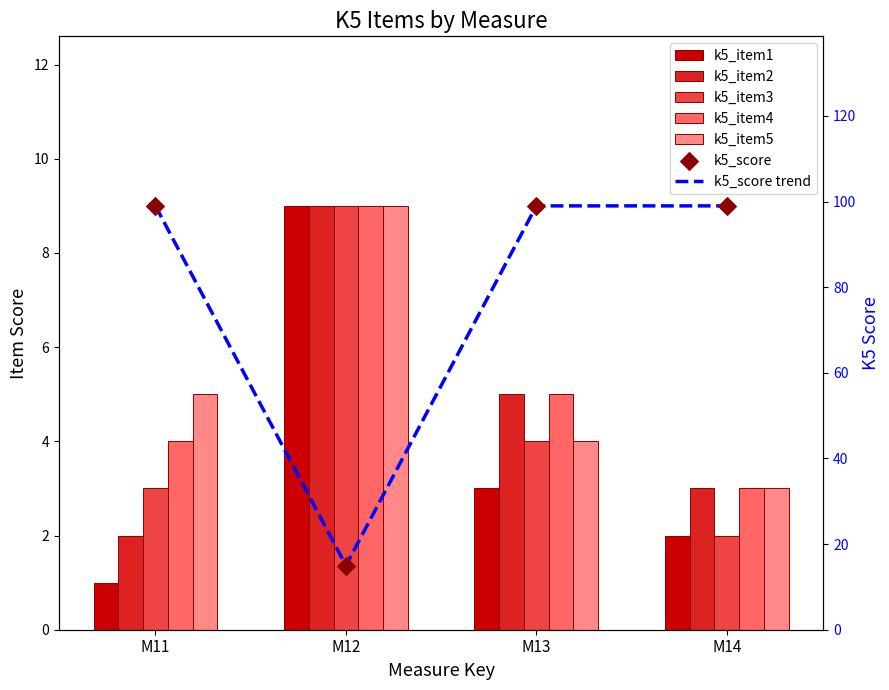

What is the total value across all series at M11?

114